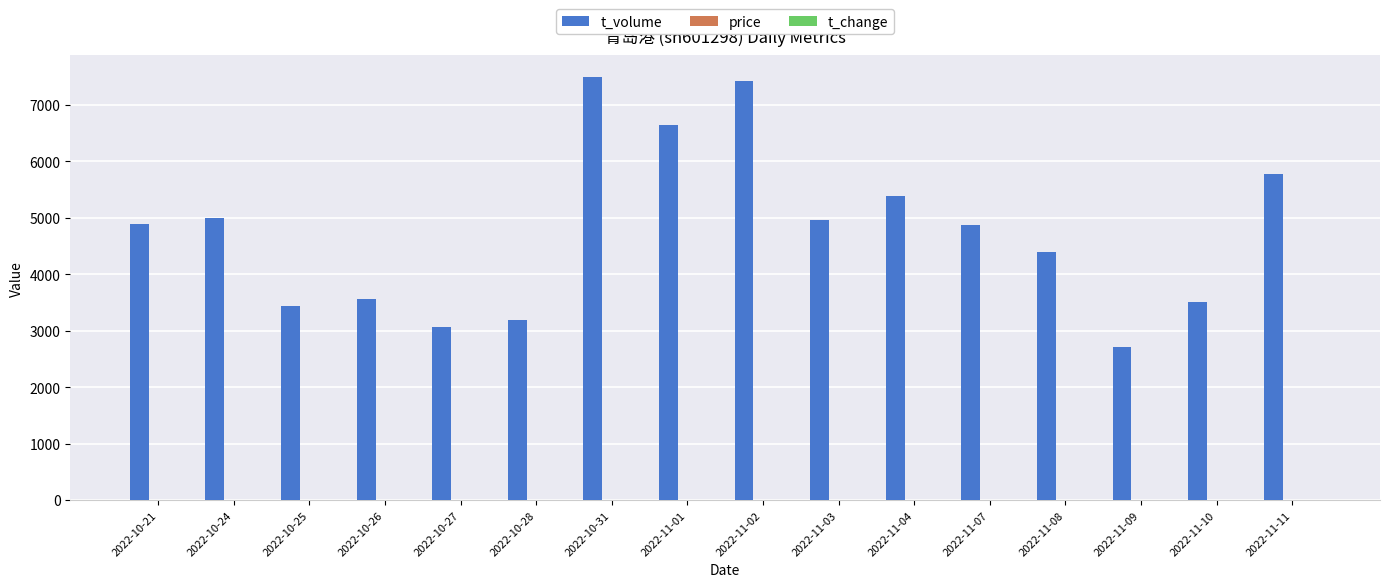

Which series has the largest total across all categories?

t_volume